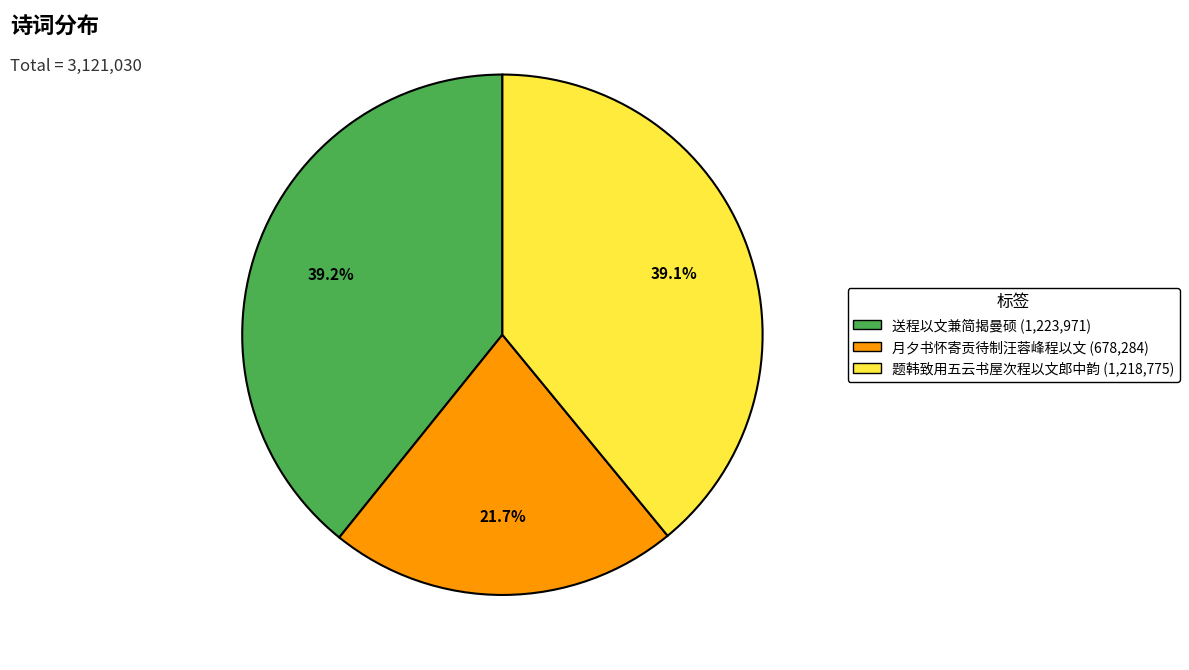

What percentage is the 月夕书怀寄贡待制汪蓉峰程以文 slice, to the nearest percent?

22%